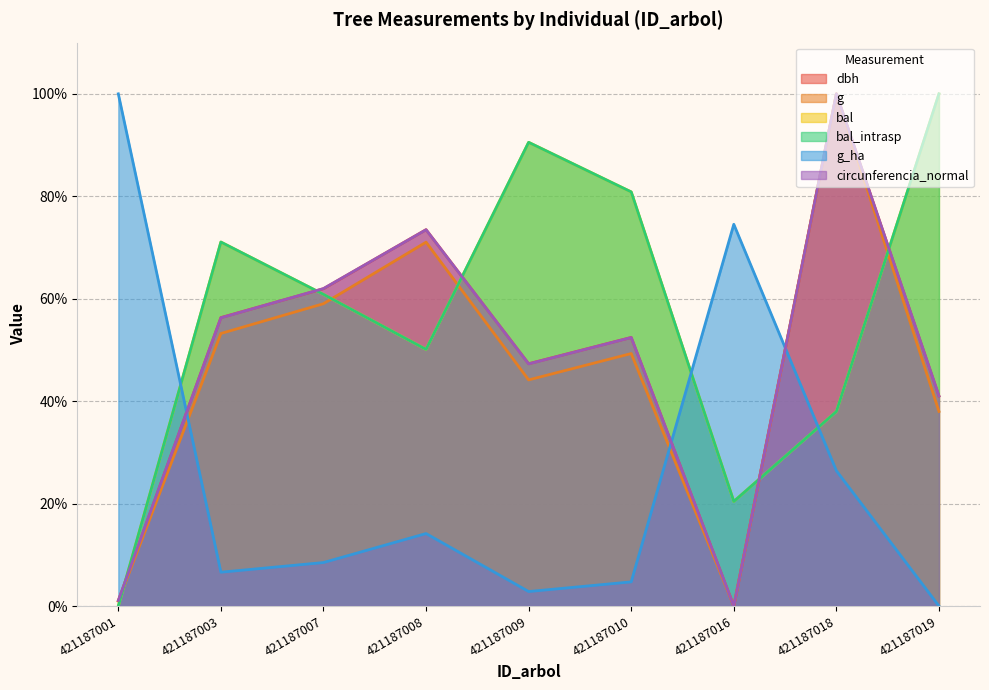

What is the difference between the highest and lowest values at 421187007?

53.5